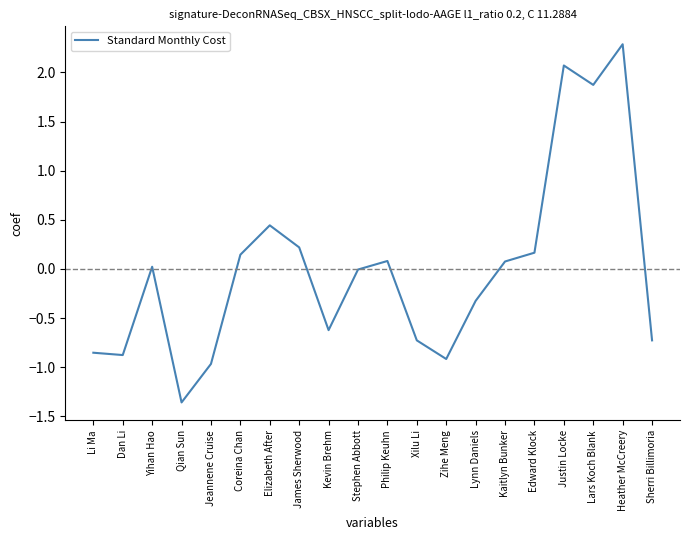

Between Jeannene Cruise and Yihan Hao, which is larger?

Yihan Hao